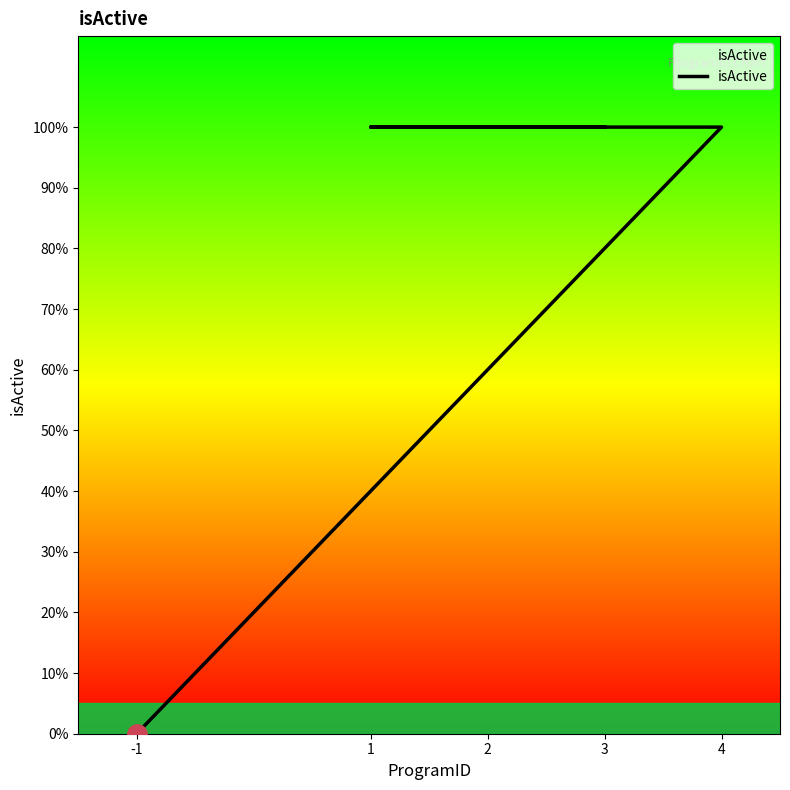

What is the sum of all values?

4